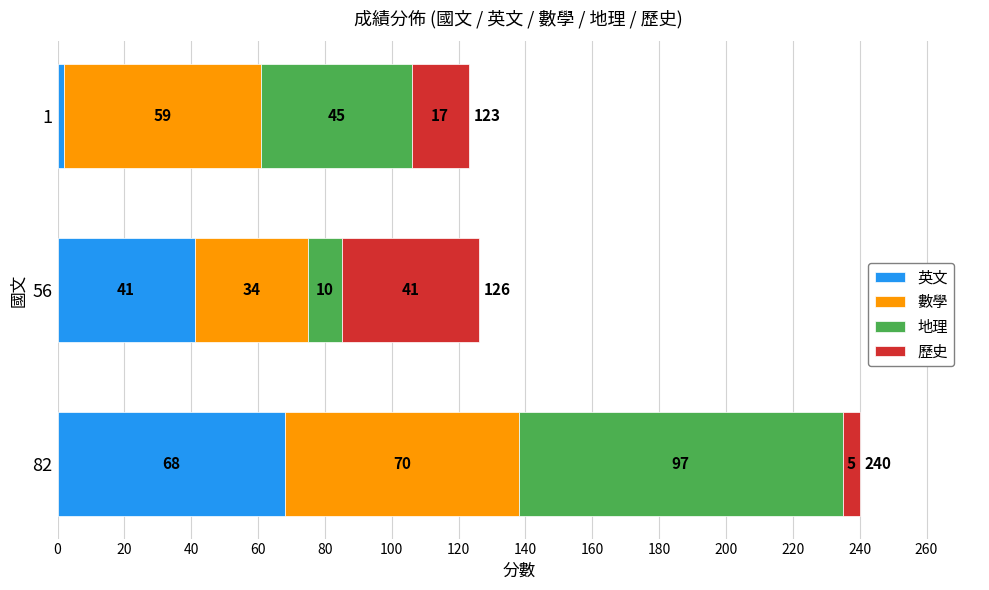

Where is 英文 nearest to the value 35?

56